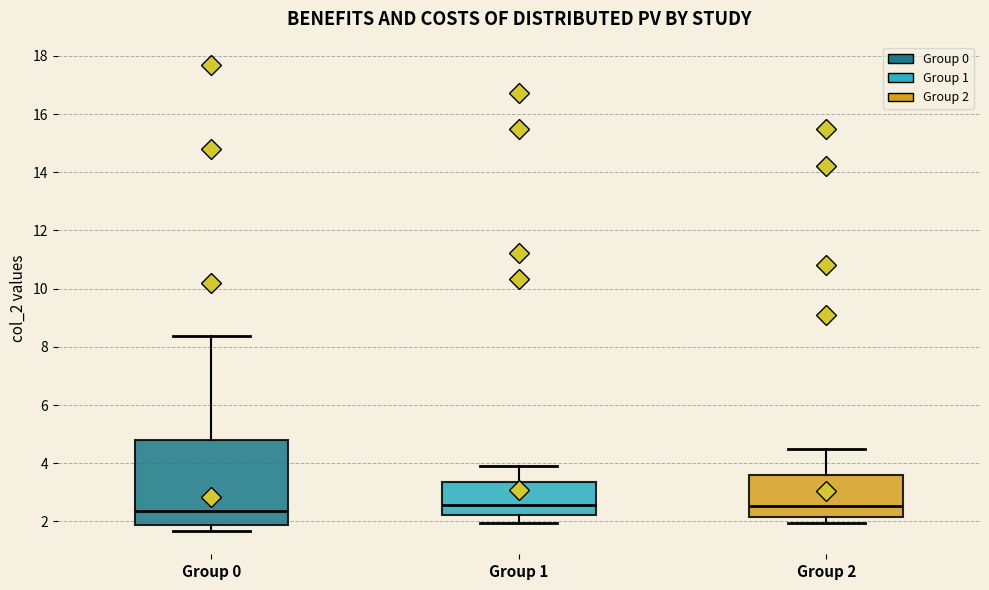

Reading left to right, read every box against the y-axis: the position of its median line, the range the box covers, and the ends of its whiskers. The values are not printed on the chart, so give them approximately, as read against the axis.

Group 0: median 2.4, box 1.8 to 4.8, whiskers 1.6 to 8.4
Group 1: median 2.6, box 2.2 to 3.4, whiskers 2.0 to 4.0
Group 2: median 2.6, box 2.2 to 3.6, whiskers 2.0 to 4.6